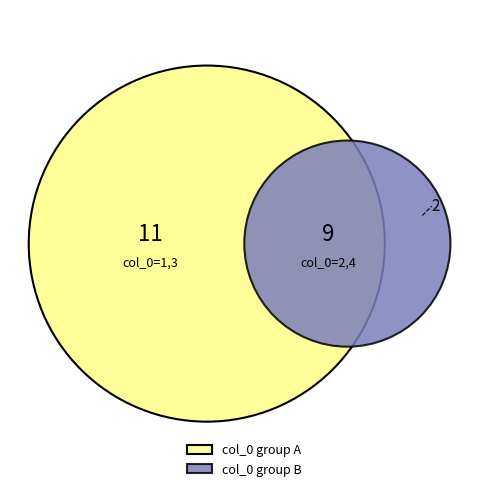

To the nearest percent, what portion does 1 represent?

10%